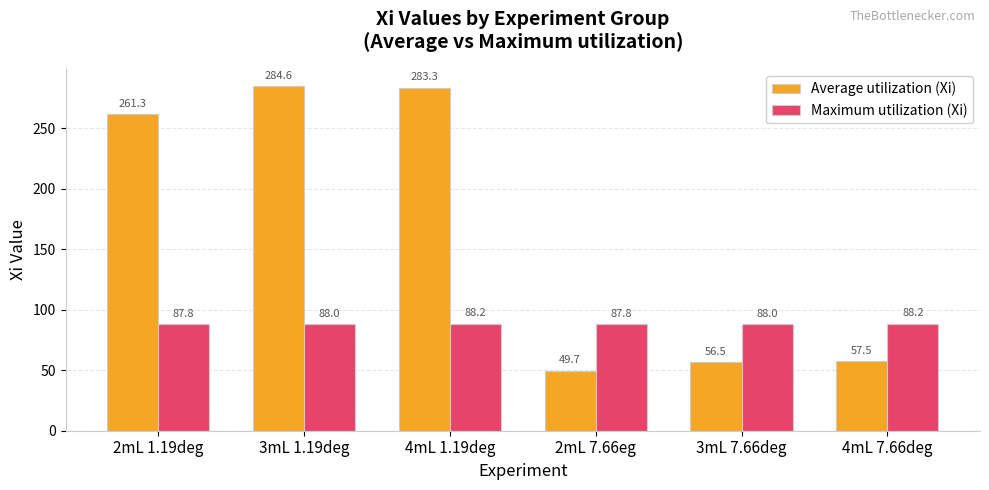

Reading right to left, transcribe all the data shown in this chart.

Average utilization (Xi): 4mL 7.66deg=57.5	3mL 7.66deg=56.5	2mL 7.66eg=49.7	4mL 1.19deg=283.3	3mL 1.19deg=284.6	2mL 1.19deg=261.3
Maximum utilization (Xi): 4mL 7.66deg=88.2	3mL 7.66deg=88.0	2mL 7.66eg=87.8	4mL 1.19deg=88.2	3mL 1.19deg=88.0	2mL 1.19deg=87.8